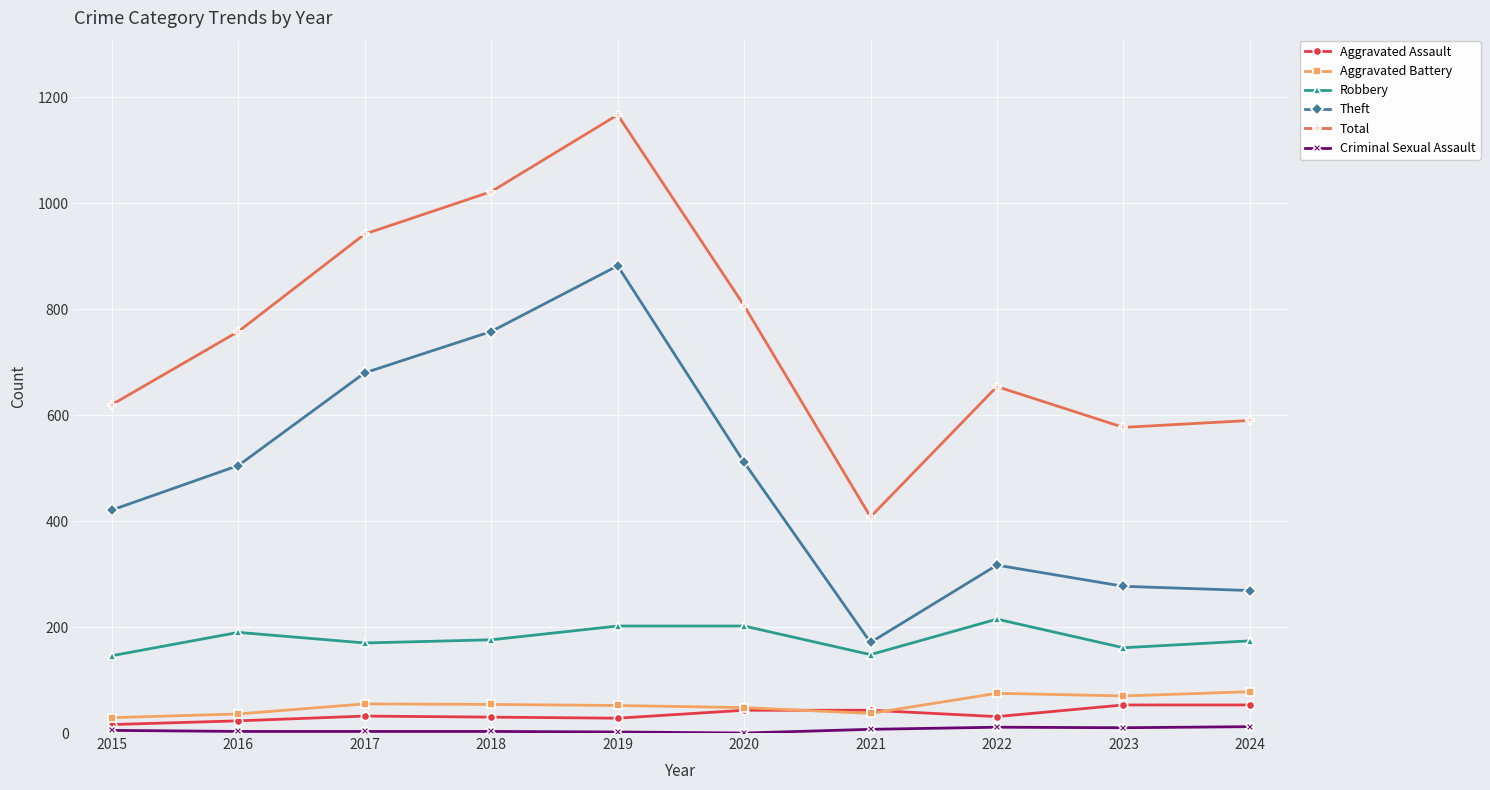

At which category does Theft reach its first local valley?

2021